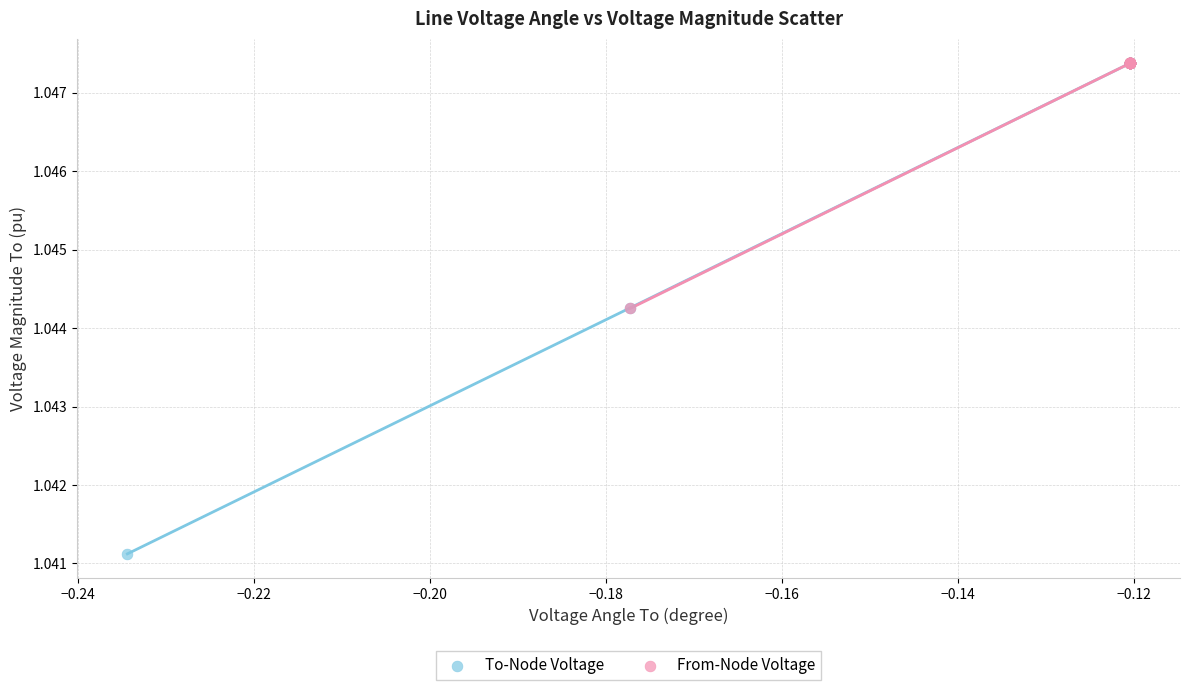

Which series has the largest Y range (max minus min)?

To-Node Voltage